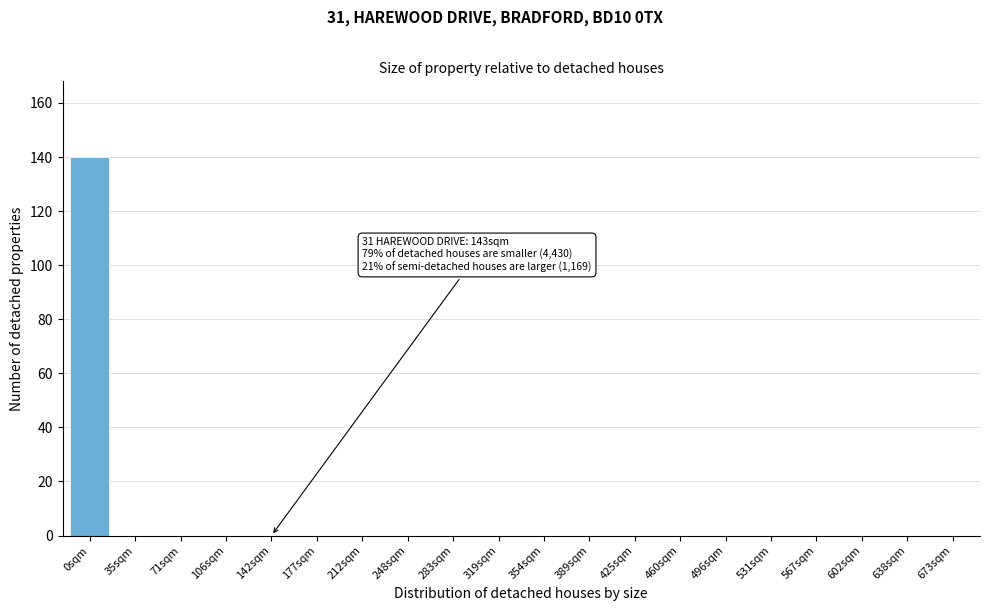

Reading right to left, transcribe all the data shown in this chart.

673sqm=0	638sqm=0	602sqm=0	567sqm=0	531sqm=0	496sqm=0	460sqm=0	425sqm=0	389sqm=0	354sqm=0	319sqm=0	283sqm=0	248sqm=0	212sqm=0	177sqm=0	142sqm=0	106sqm=0	71sqm=0	35sqm=0	0sqm=140